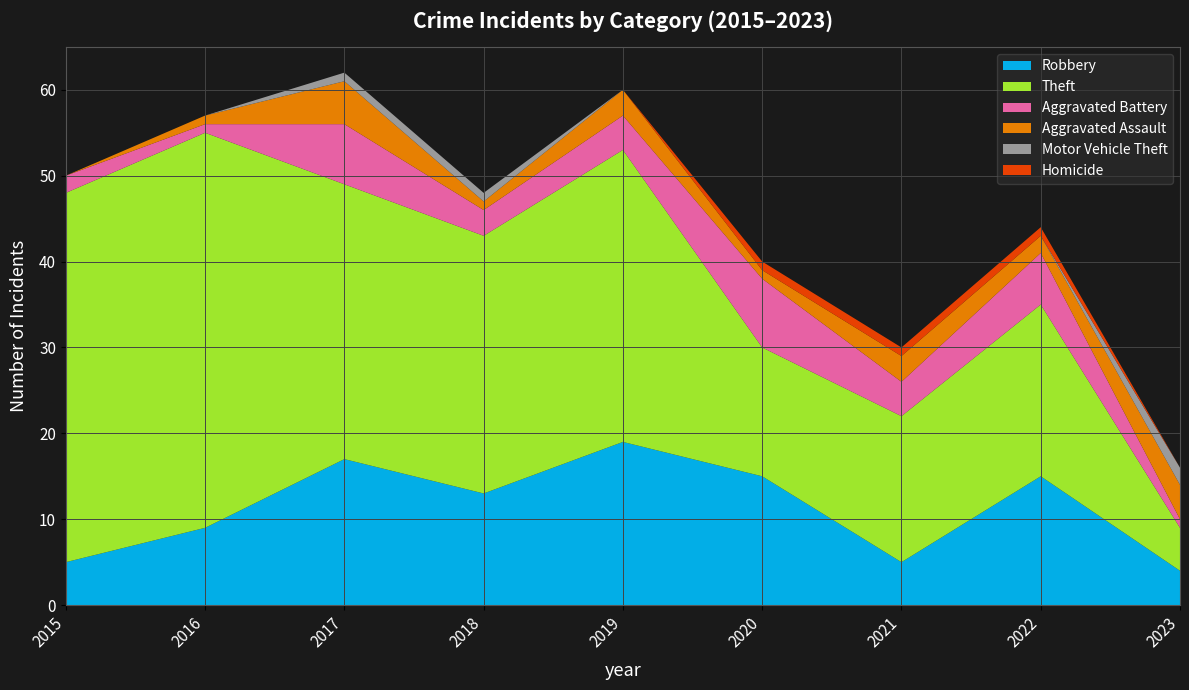

Reading left to right, list all the values displayed in this chart.

Robbery: 2015=5	2016=9	2017=17	2018=13	2019=19	2020=15	2021=5	2022=15	2023=4
Theft: 2015=43	2016=46	2017=32	2018=30	2019=34	2020=15	2021=17	2022=20	2023=5
Aggravated Battery: 2015=2	2016=1	2017=7	2018=3	2019=4	2020=8	2021=4	2022=6	2023=1
Aggravated Assault: 2015=0	2016=1	2017=5	2018=1	2019=3	2020=1	2021=3	2022=2	2023=4
Motor Vehicle Theft: 2015=0	2016=0	2017=1	2018=1	2019=0	2020=0	2021=0	2022=0	2023=2
Homicide: 2015=0	2016=0	2017=0	2018=0	2019=0	2020=1	2021=1	2022=1	2023=0